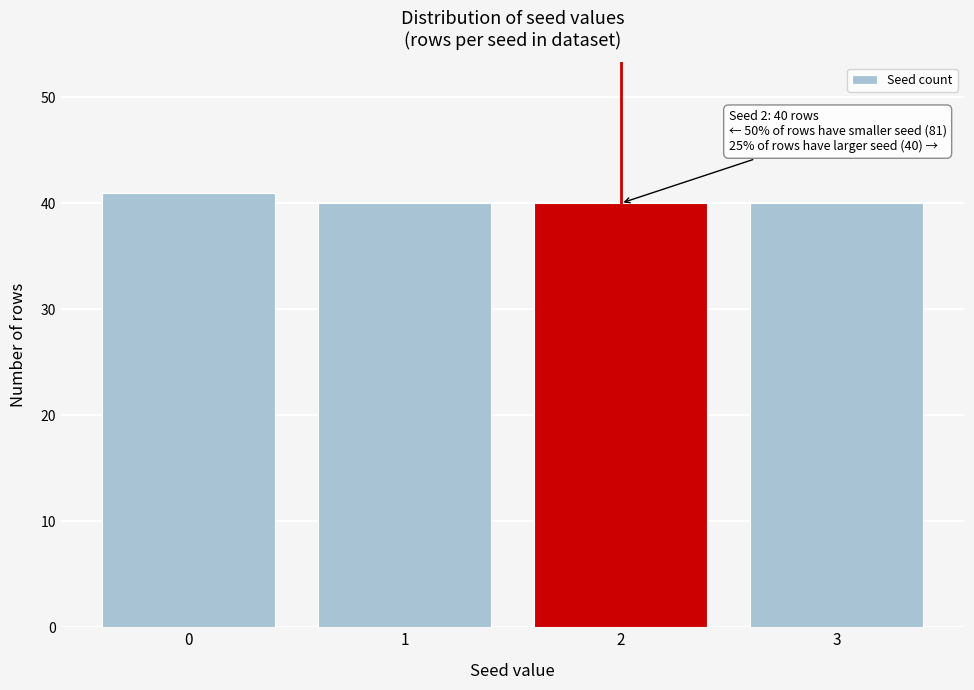

Reading left to right, list all the values displayed in this chart.

41	40	40	40